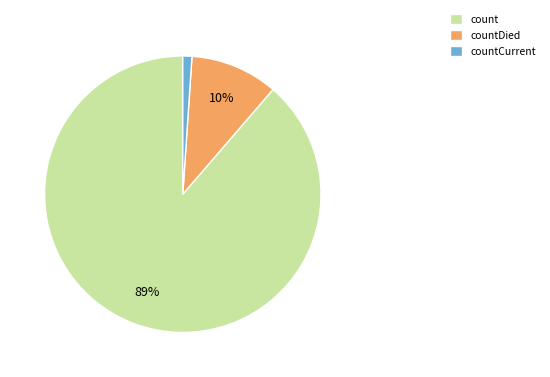

The countDied slice represents 10% of the pie. True or false?

True